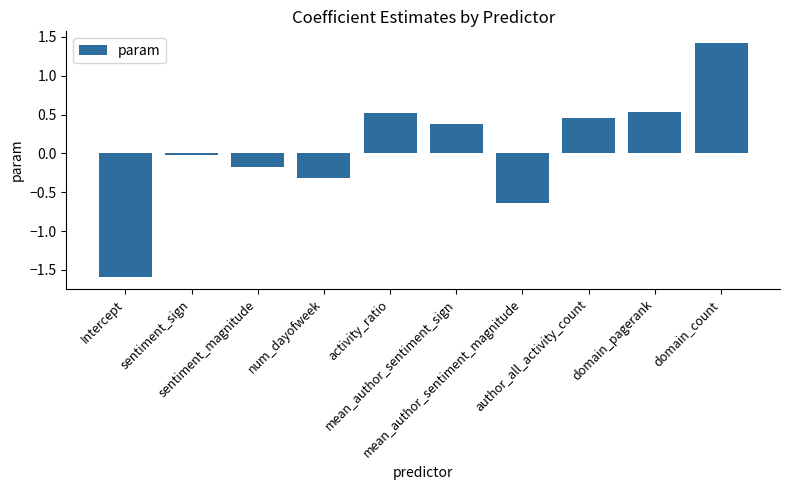

True or false: the data shows 0.4 at mean_author_sentiment_sign.

True